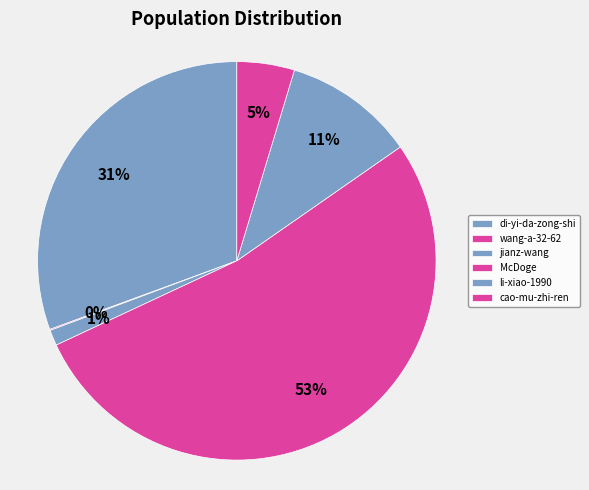

Is there any slice that represents more than half of the pie?

Yes